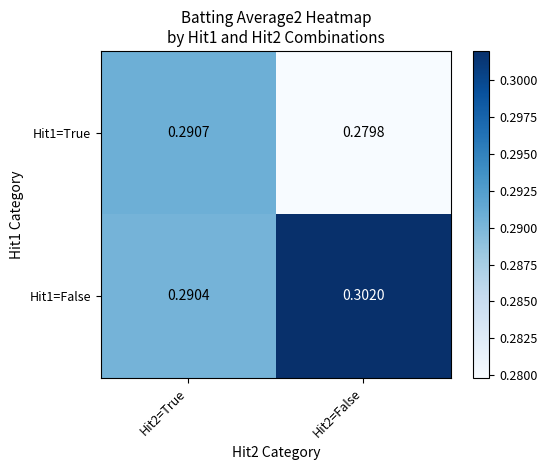

Which series has the largest total across all categories?

Hit1=False